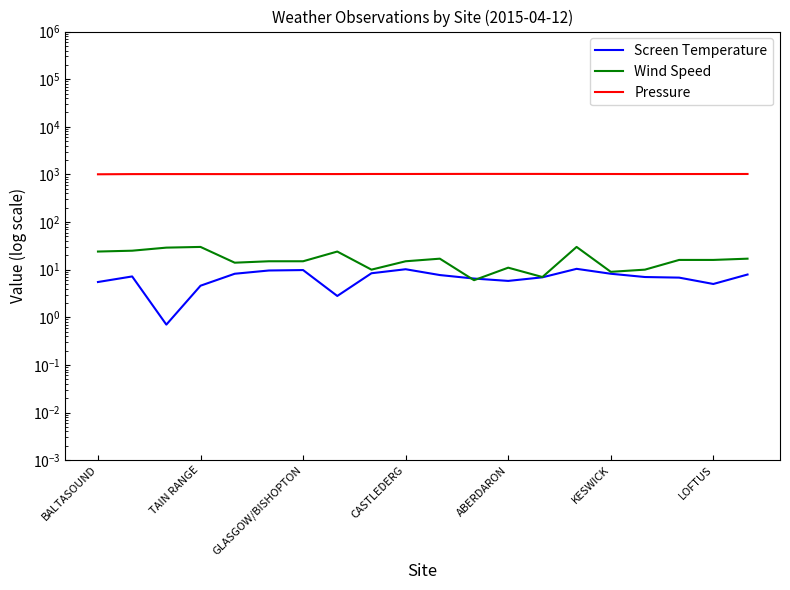

Between 12 and 13, which is larger?

13